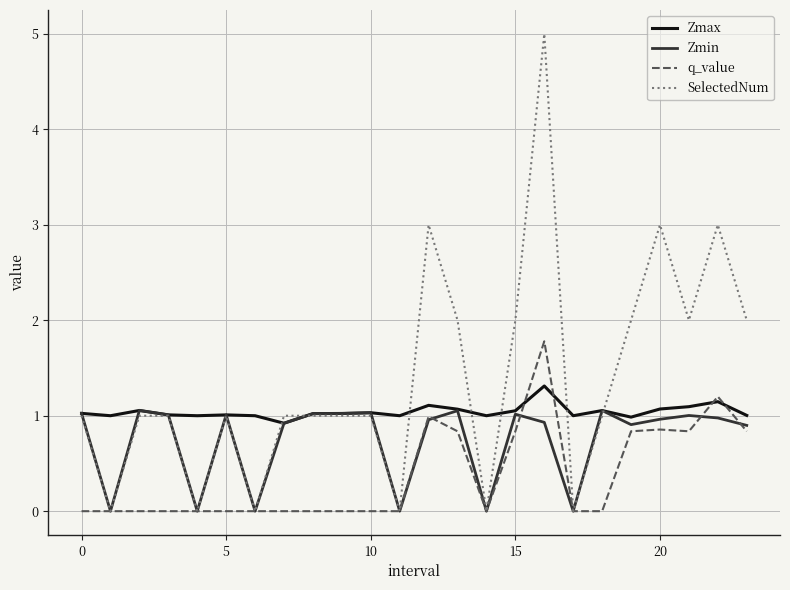

Which series has the widest spread of values?

SelectedNum